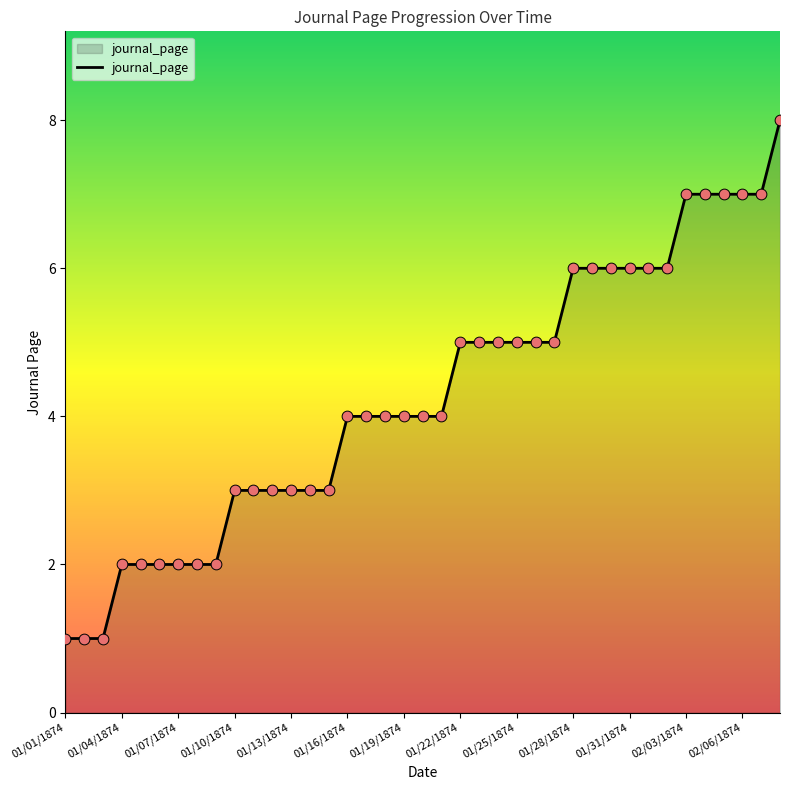

What is the maximum value shown in the chart?

8